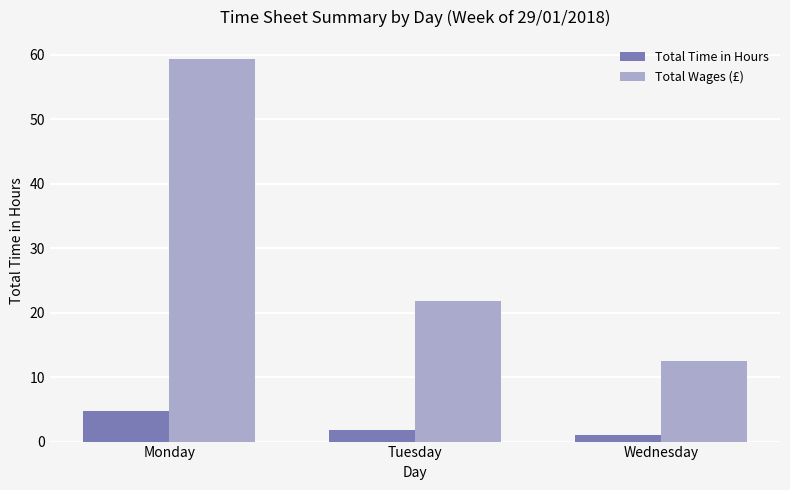

True or false: Total Wages (£) has a value of 12.5 at Wednesday.

True